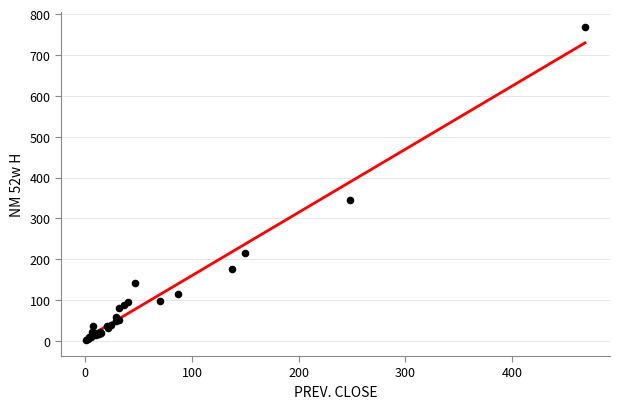

What Y value in the scatter plot is closest to 384?

345.0